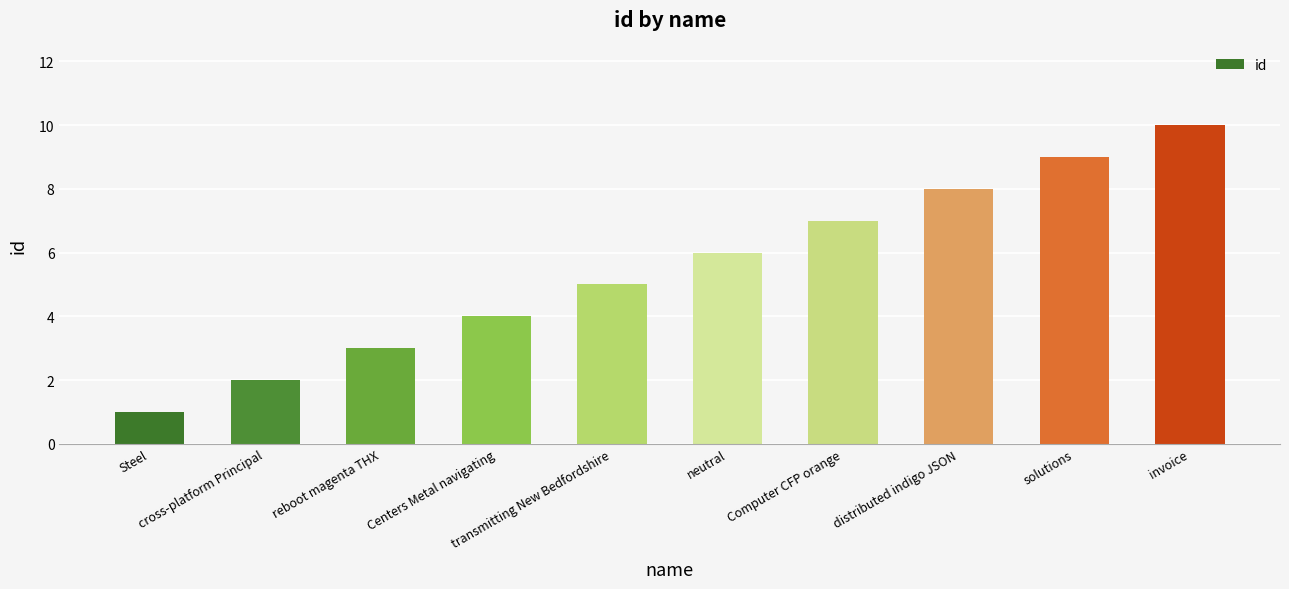

What is the difference between the maximum and minimum values?

9